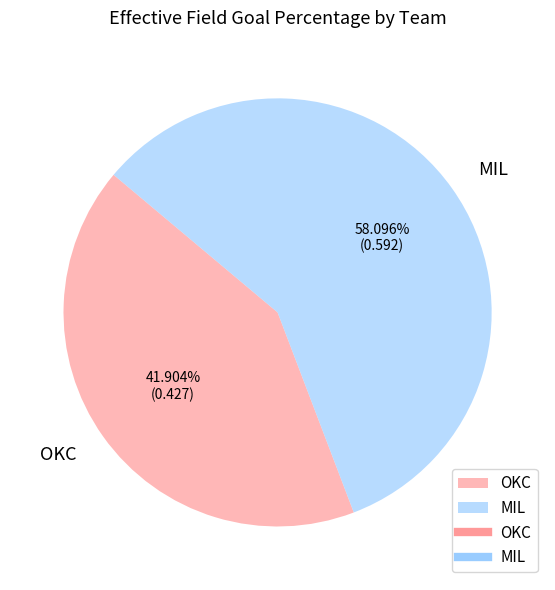

True or false: MIL accounts for 72% of the total.

False